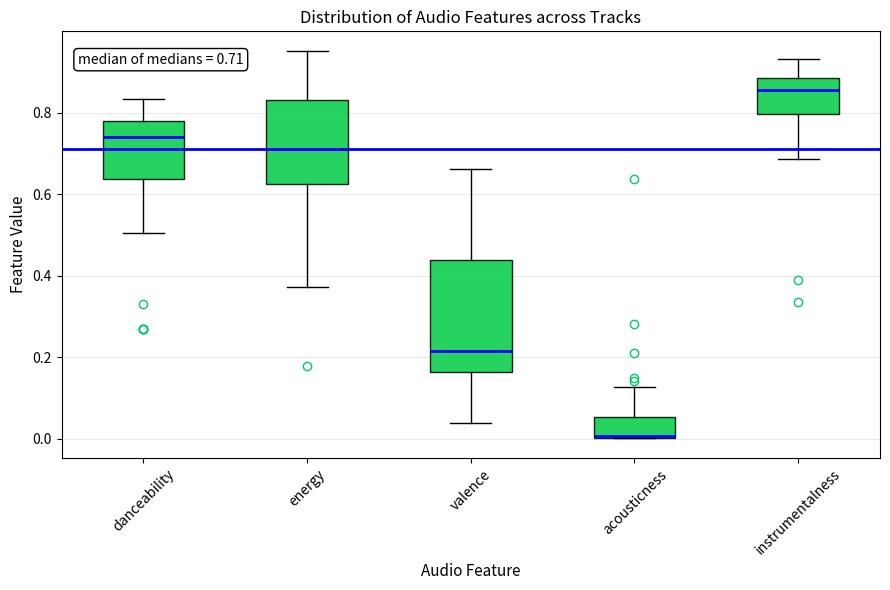

Which box is the tallest, from its lower edge to its upper edge?

valence